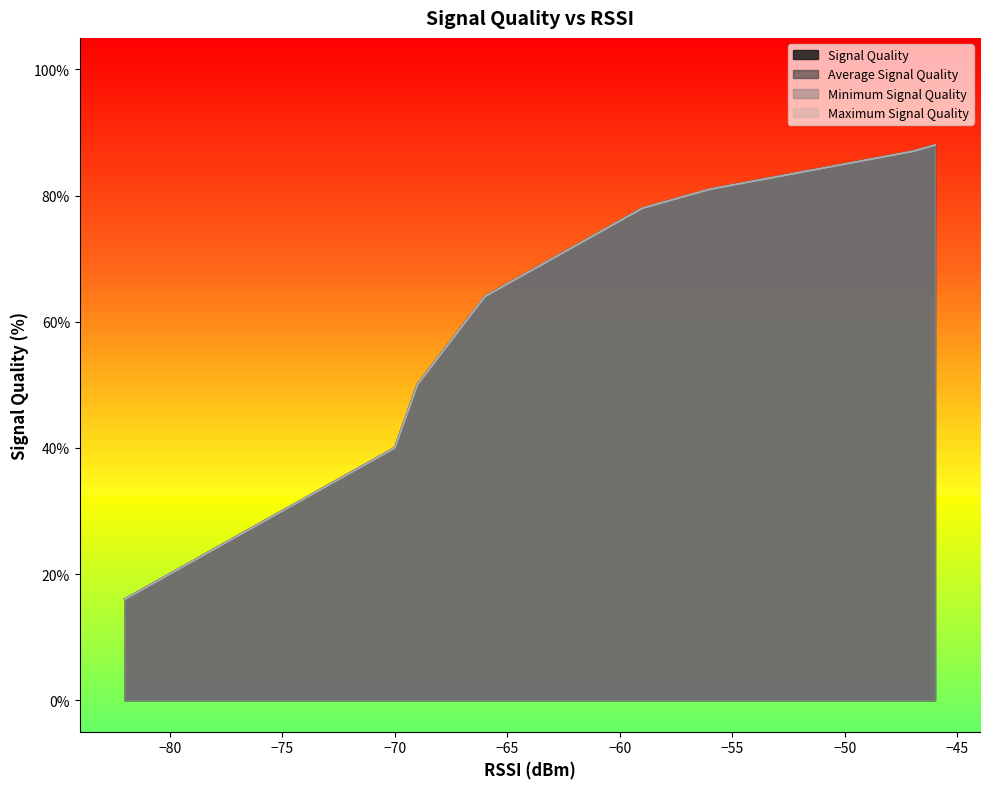

How many categories are shown in the chart?

17